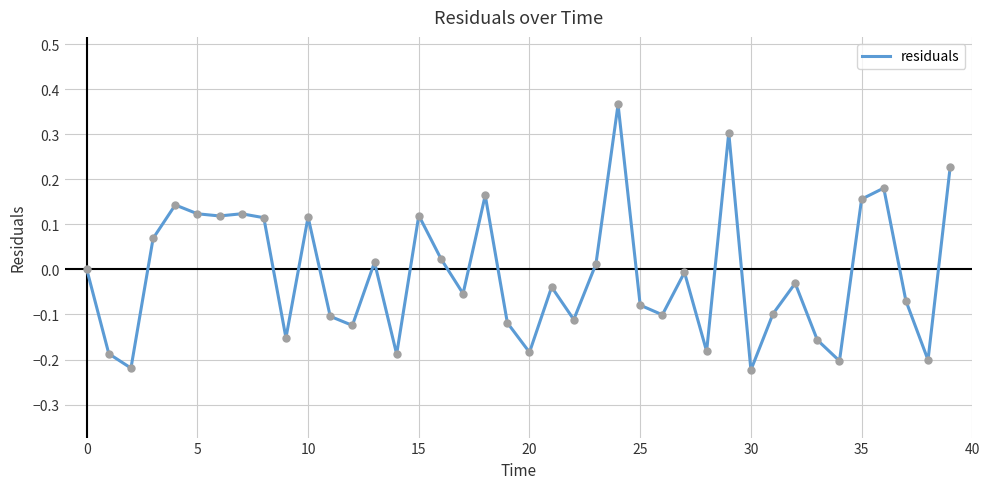

What is the sum of all values?

-0.5